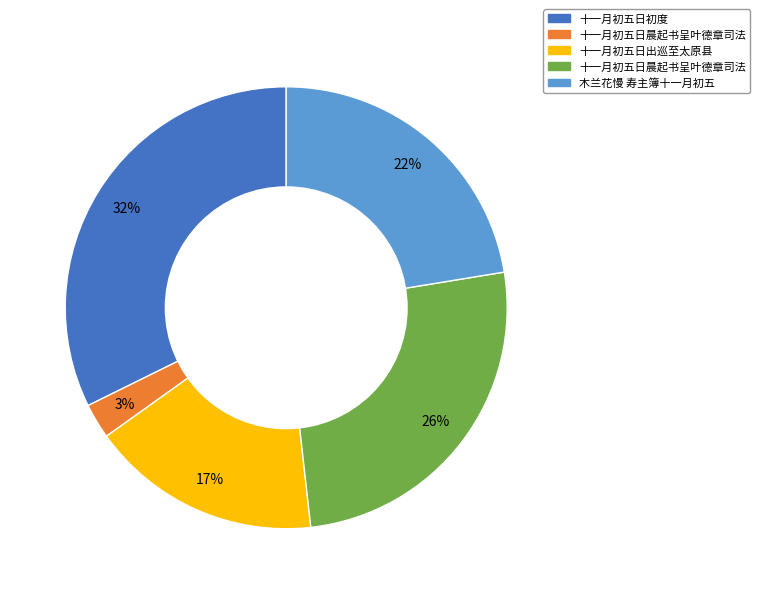

Does any single category account for the majority?

No